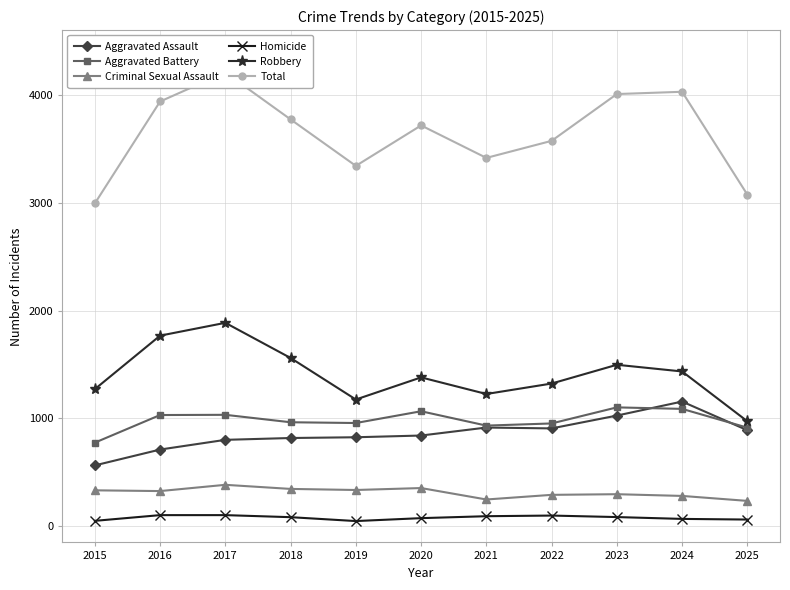

Which series has the widest spread of values?

Total